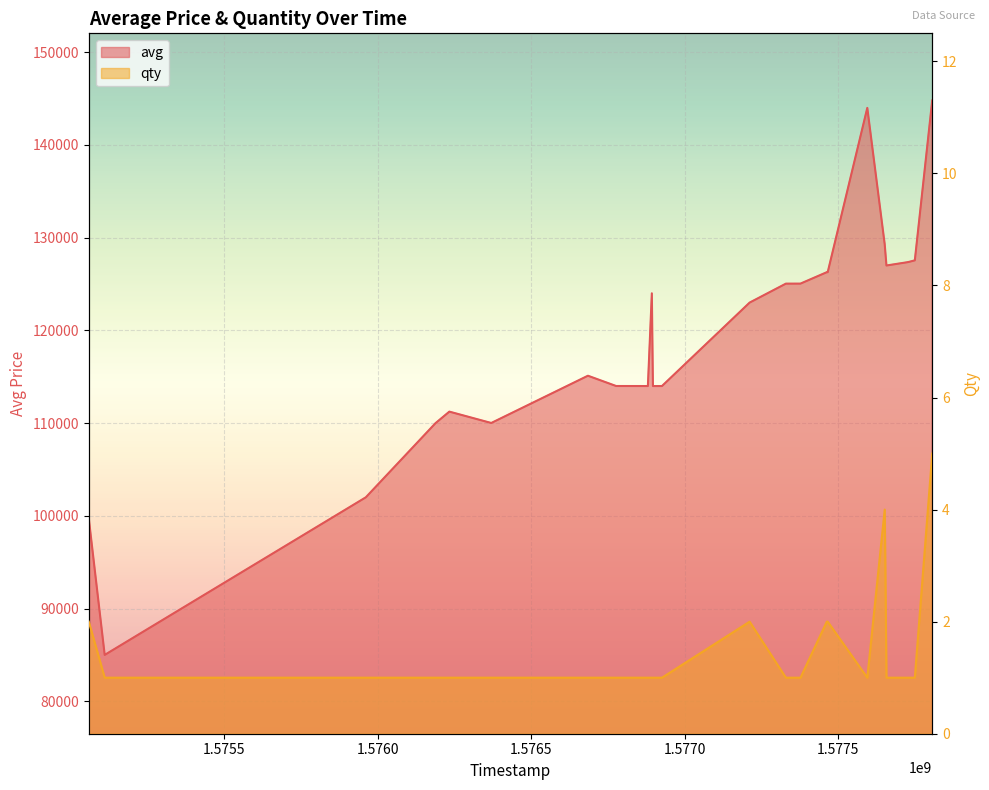

How many categories are shown in the chart?

24